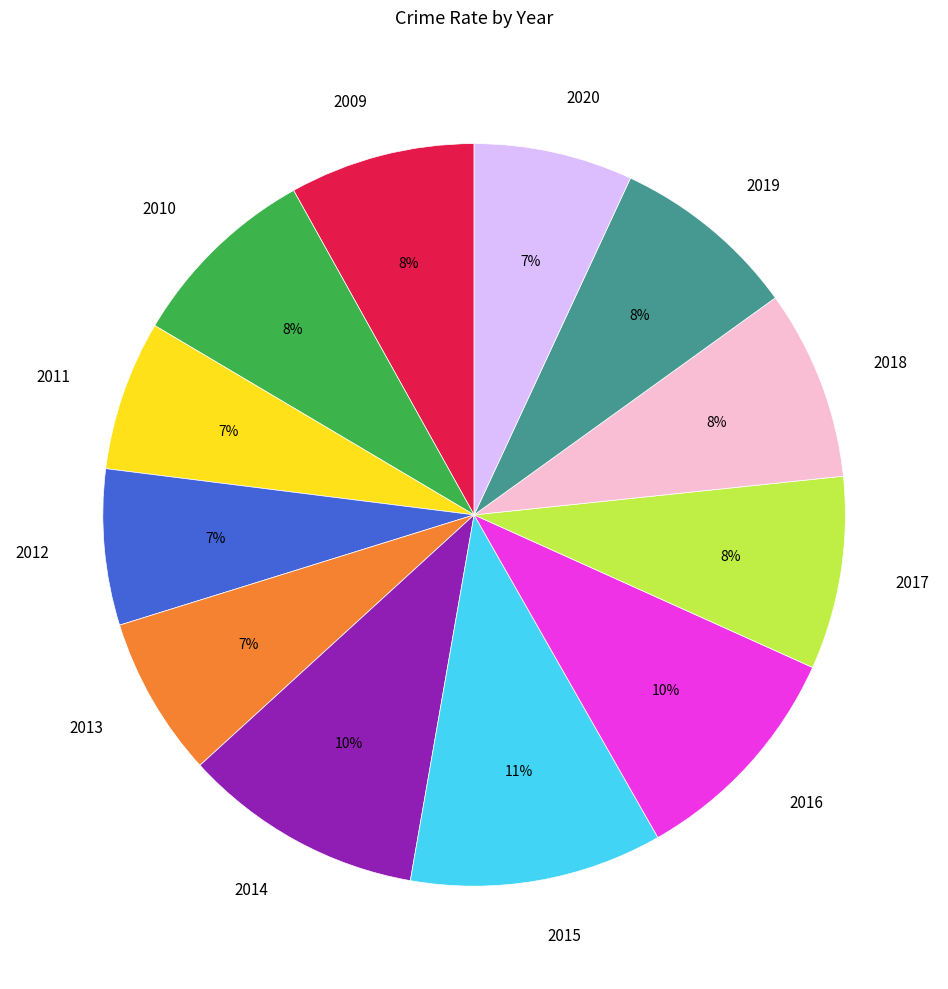

Which has a higher value, 2017 or 2015?

2015